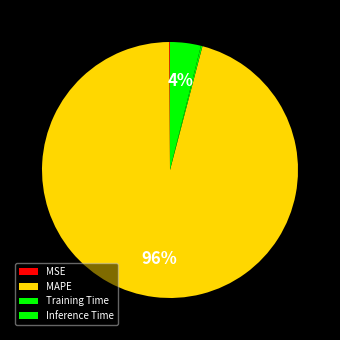

Which category has the biggest portion of the pie?

MAPE